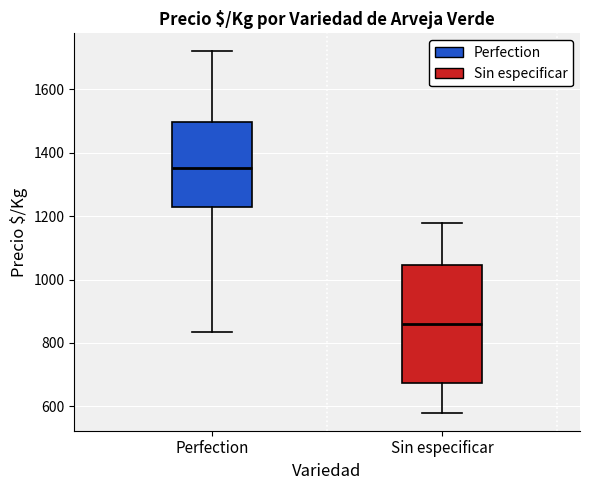

Which box is the tallest, from its lower edge to its upper edge?

Sin especificar